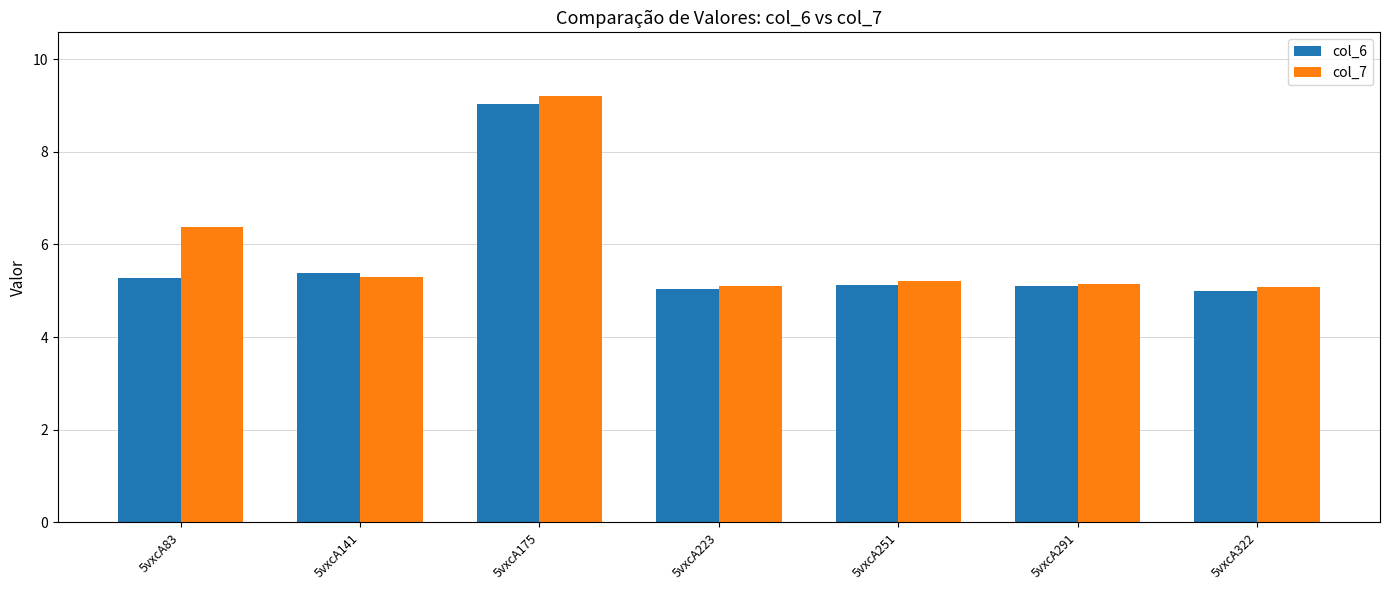

True or false: col_7 has a value of 9.2 at 5vxcA175.

True